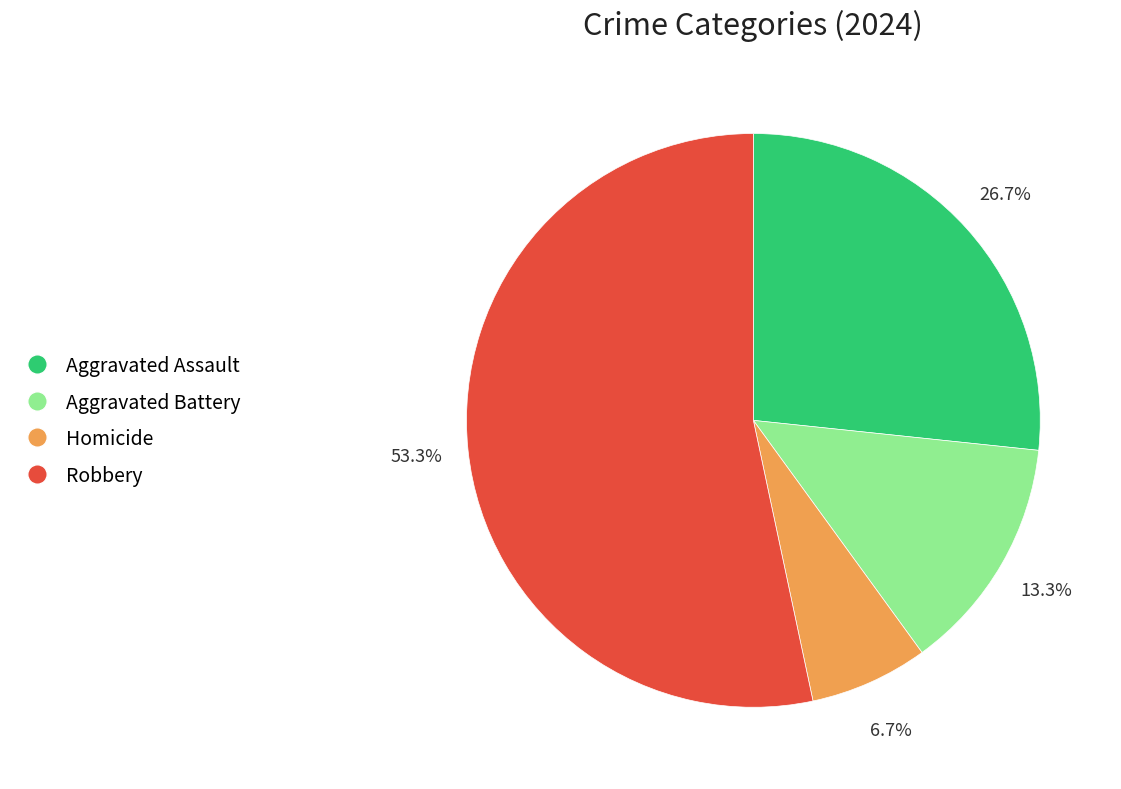

How much of the chart is everything except Robbery?

46.7%